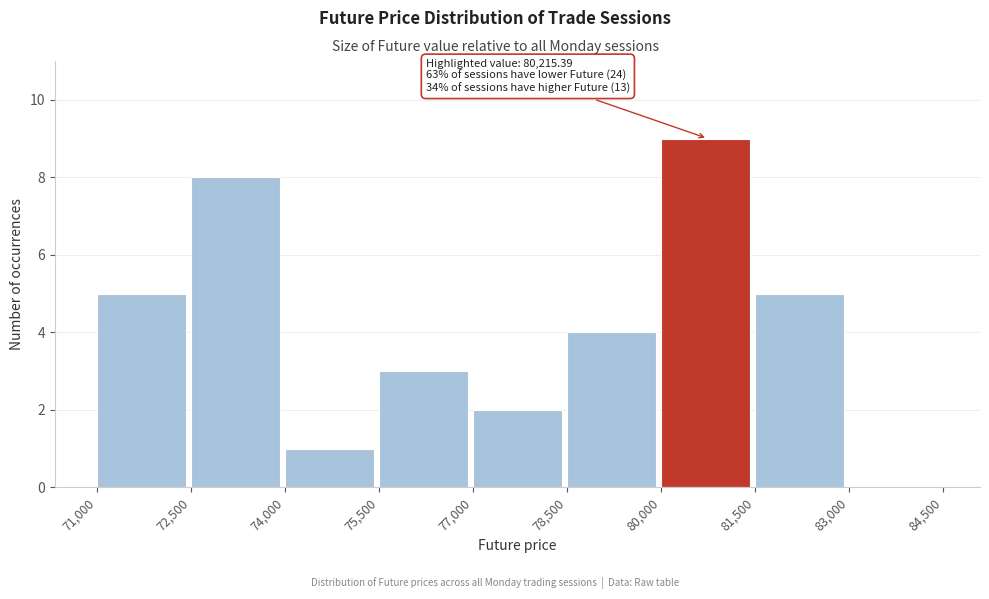

Over which range of the x-axis is the bar tallest?

80,000 to 81,500